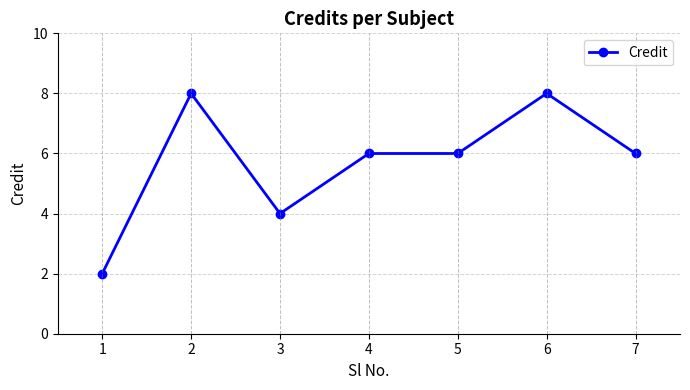

Does the chart display data point markers on the line(s)?

Yes